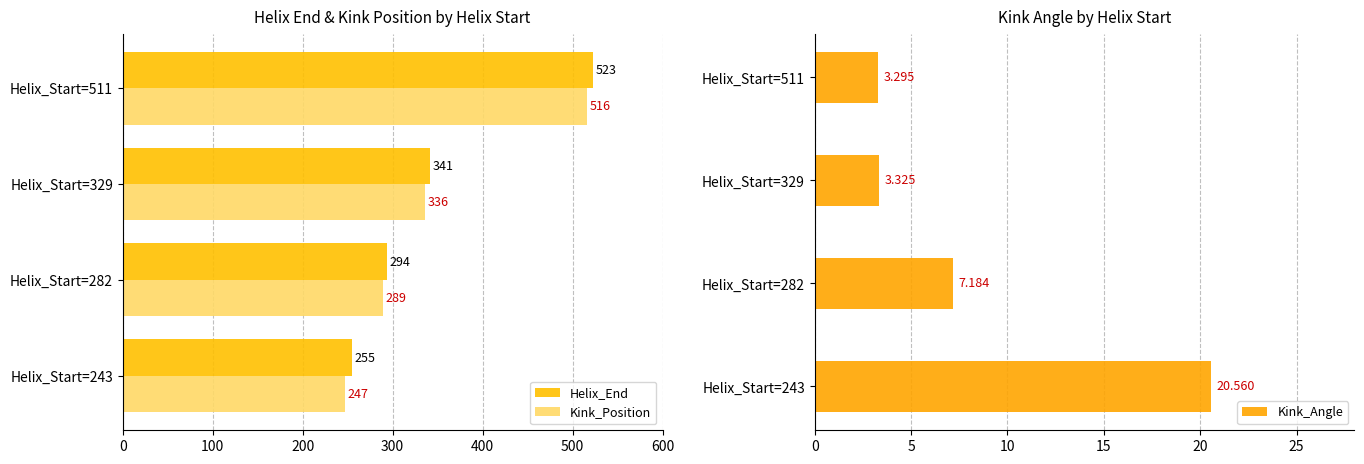

How many values in the Helix_End series exceed 341?

1